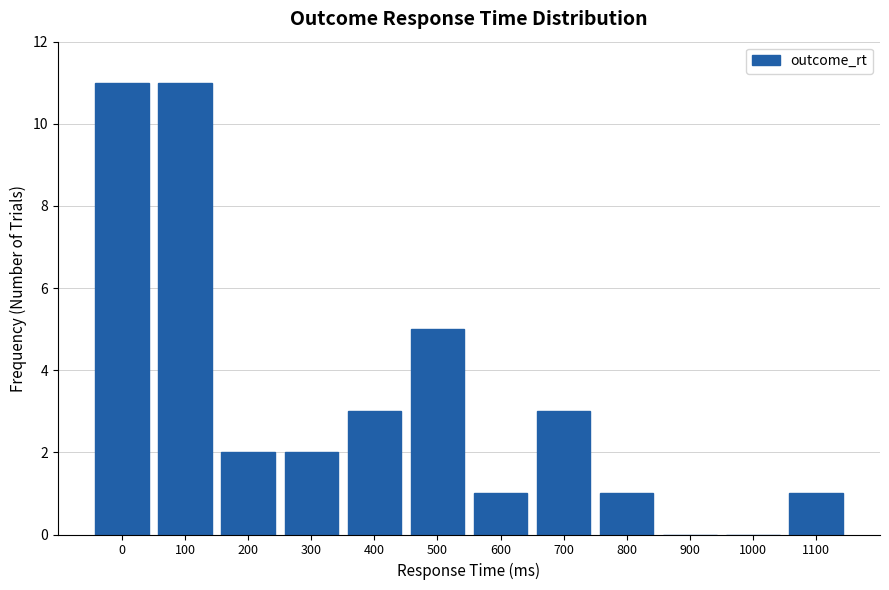

Reading left to right, transcribe all the data shown in this chart.

0=11	100=11	200=2	300=2	400=3	500=5	600=1	700=3	800=1	900=0	1000=0	1100=1